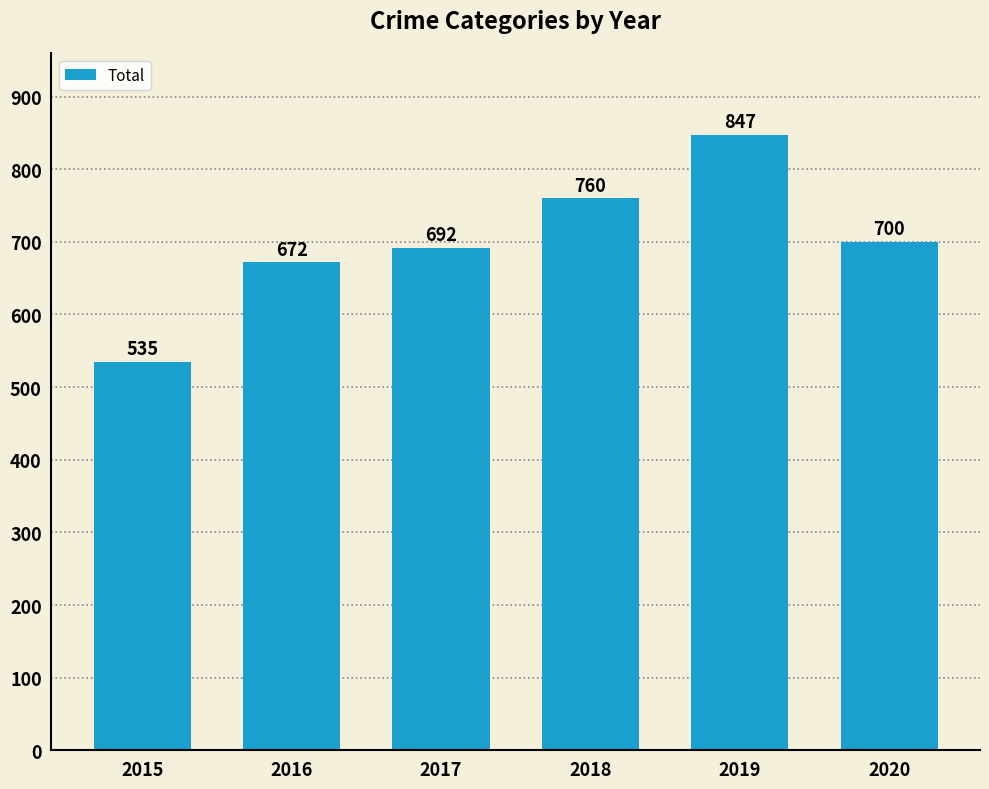

What is the value of the 2nd bar from the left?

672